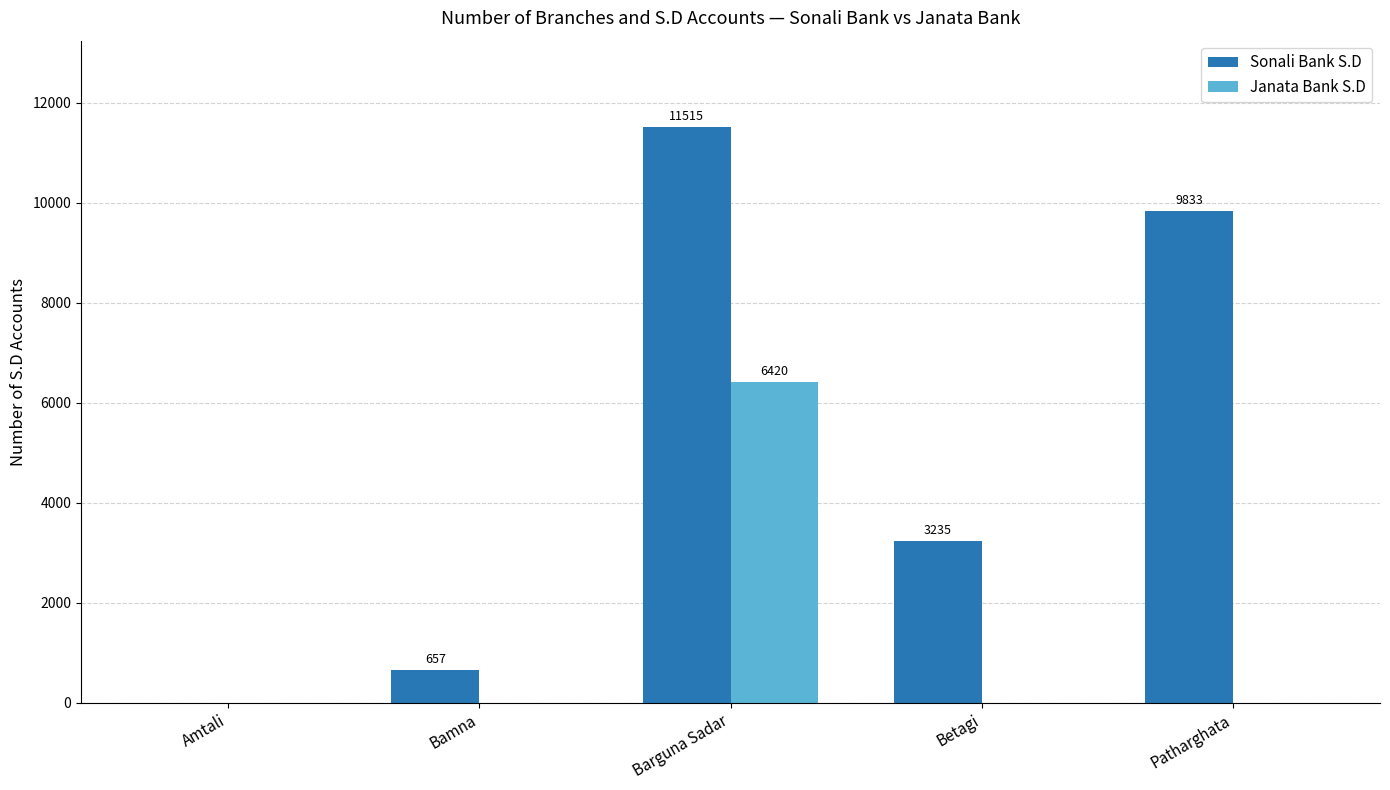

True or false: Janata Bank S.D has a value of -1982 at Bamna.

False